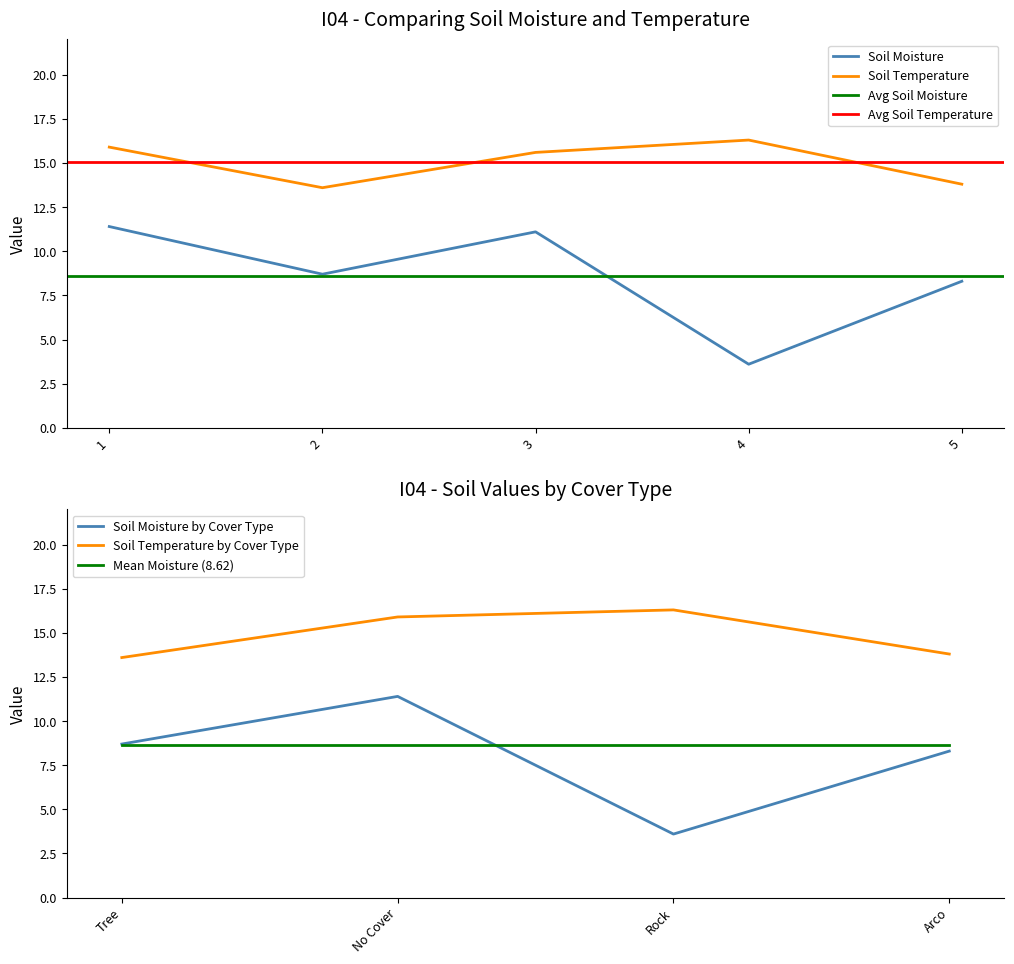

At which category does Soil Moisture reach its first local valley?

2